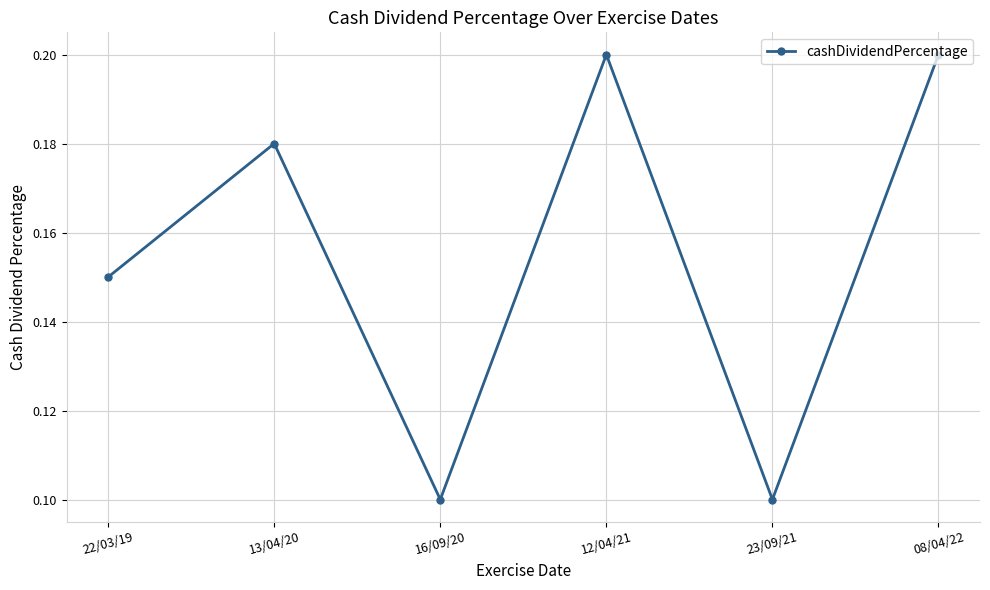

How many points are lower than both their immediate neighbors (excluding endpoints)?

2